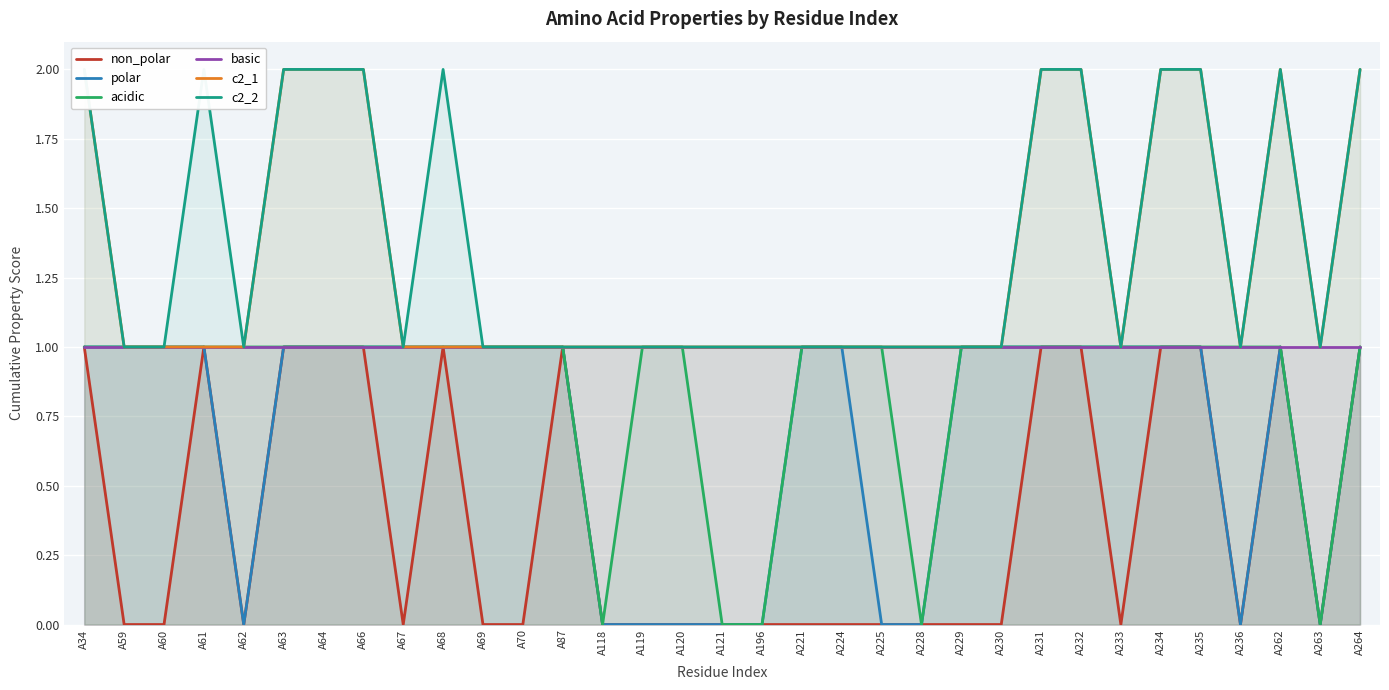

True or false: polar and c2_1 cross at least once.

False